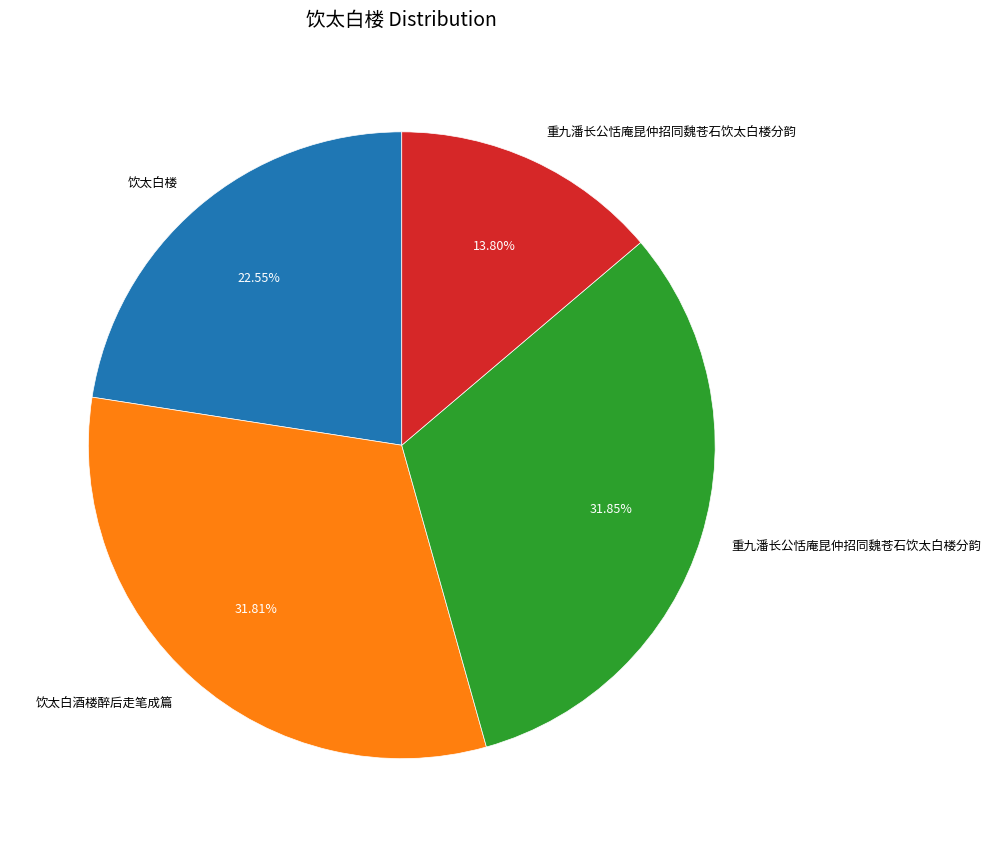

How many segments does this pie chart have?

4